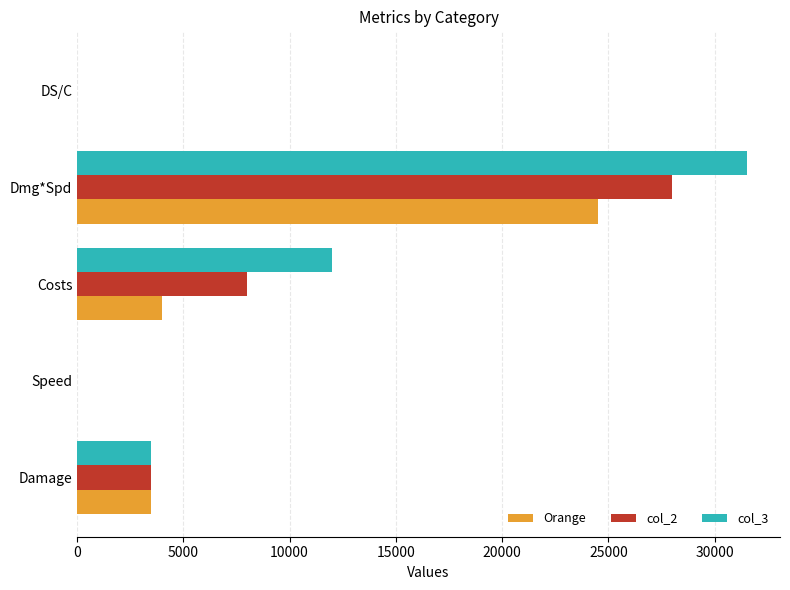

What is the sum of all col_3 values?

47011.6